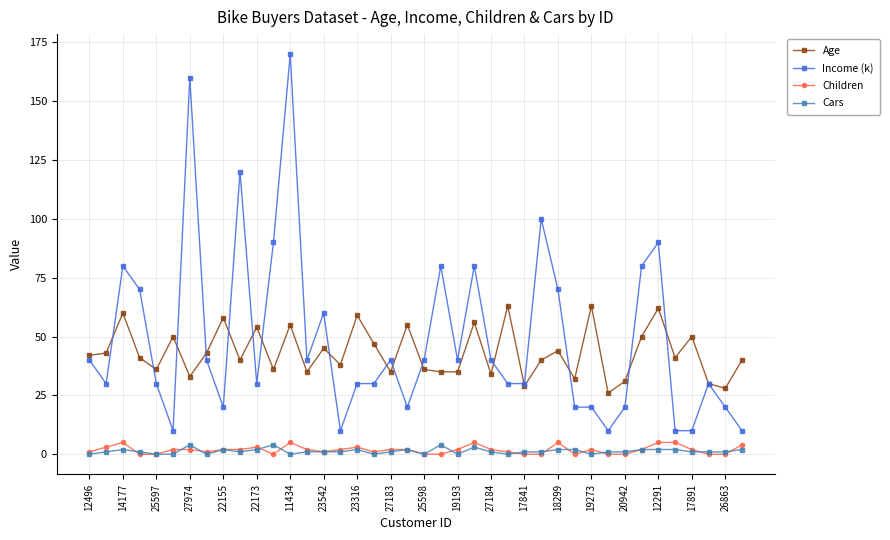

True or false: Cars has more than 1 points higher than both neighbors.

True